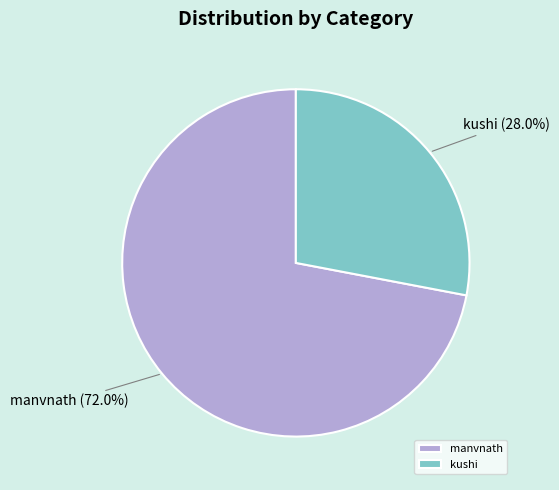

To the nearest percent, what percentage of the pie is manvnath?

72%